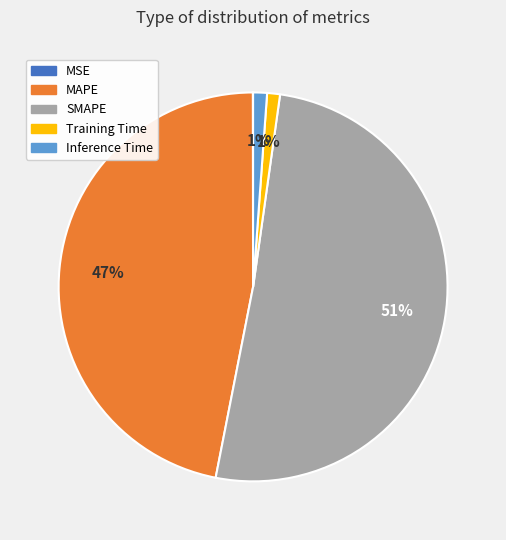

Combined, do Training Time and MAPE account for over 50%?

No